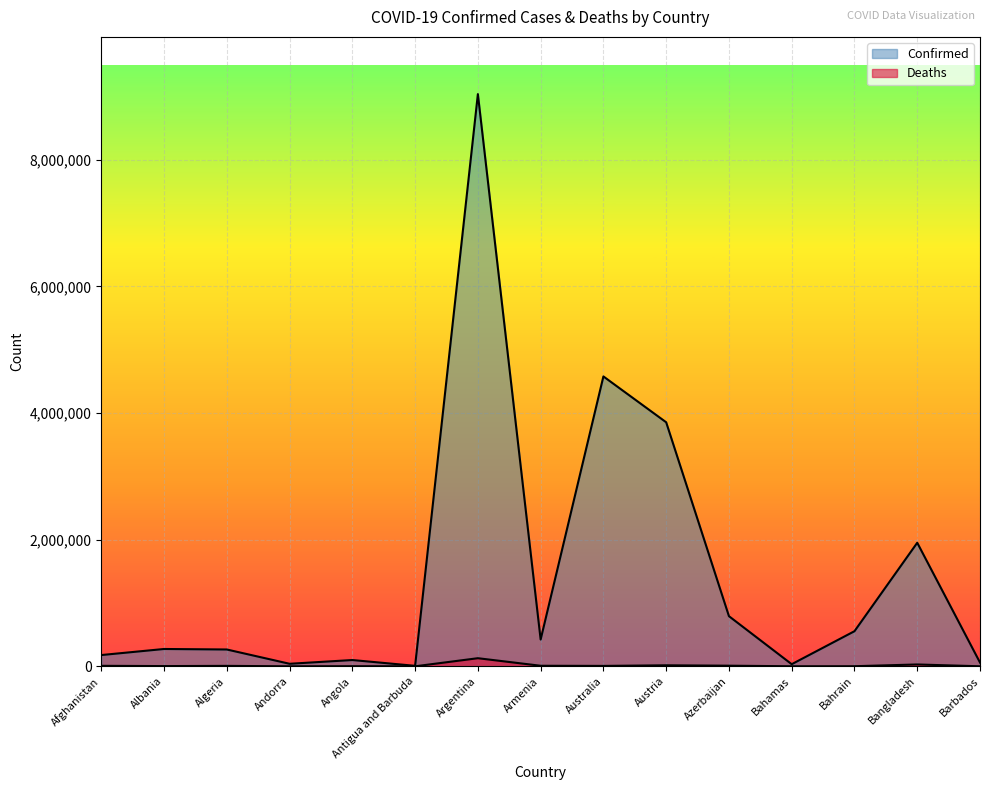

True or false: Confirmed and Deaths cross at least once.

False